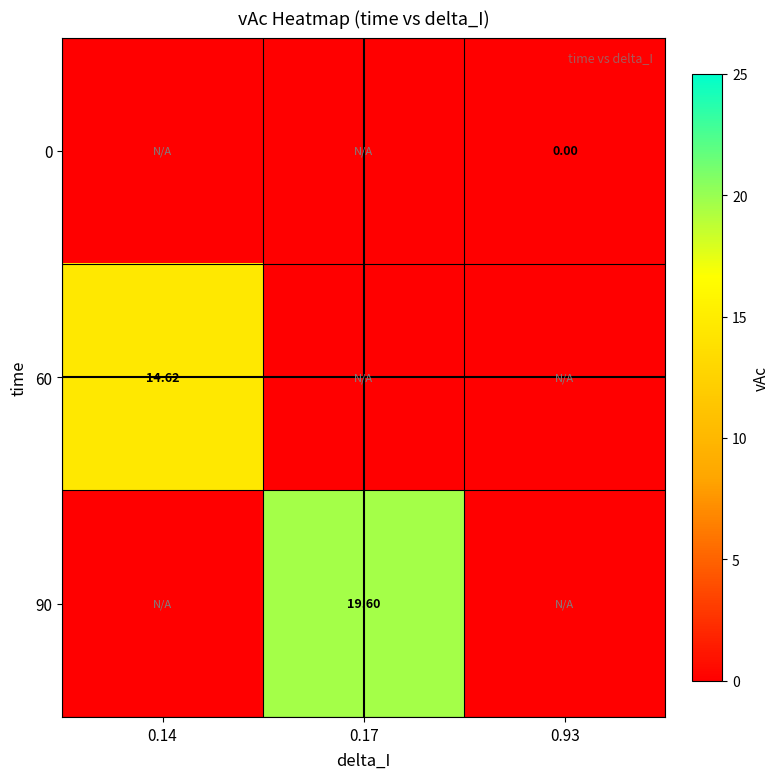

Which series has the largest total across all categories?

90